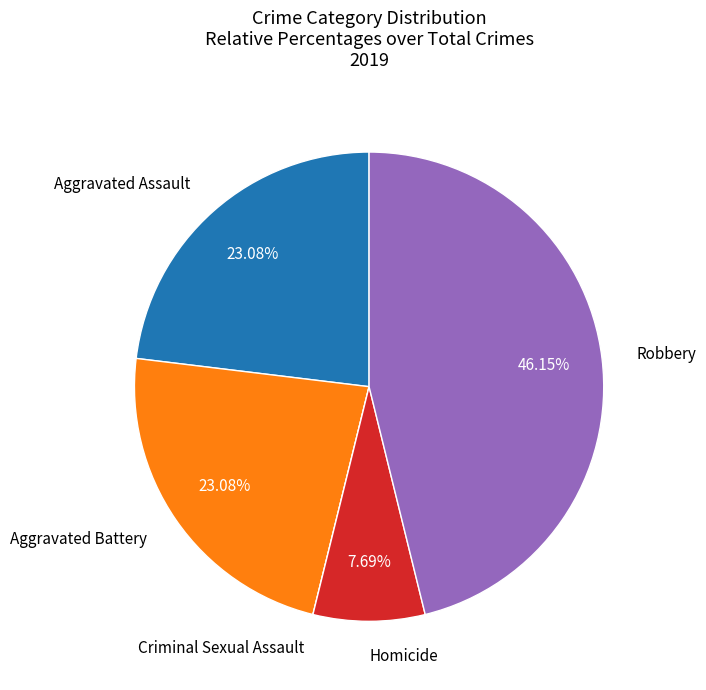

Is there any slice that represents more than half of the pie?

No